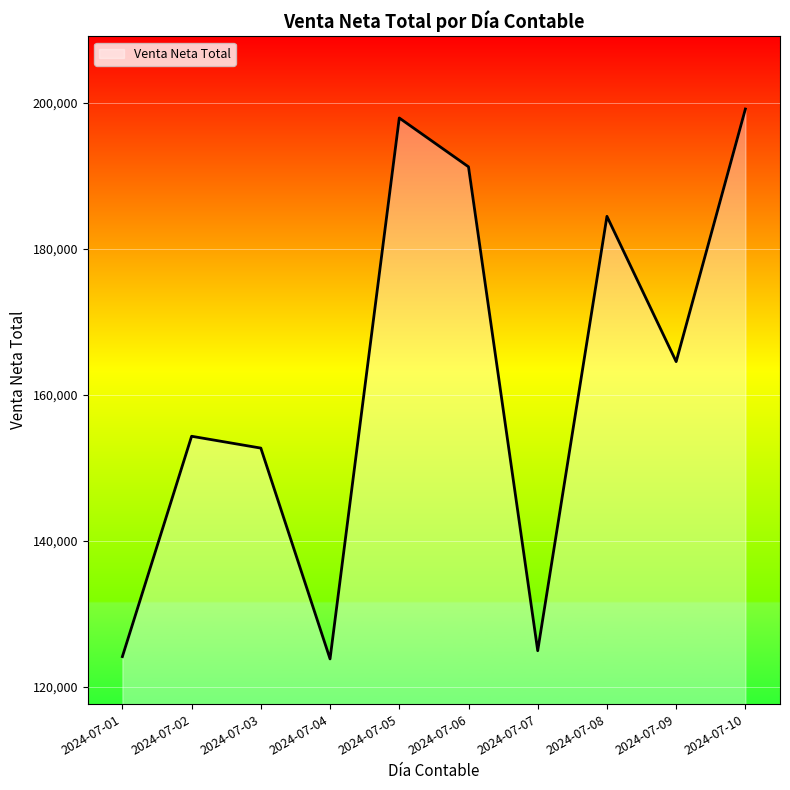

What is the change in value from 2024-07-02 to 2024-07-06?

+36886